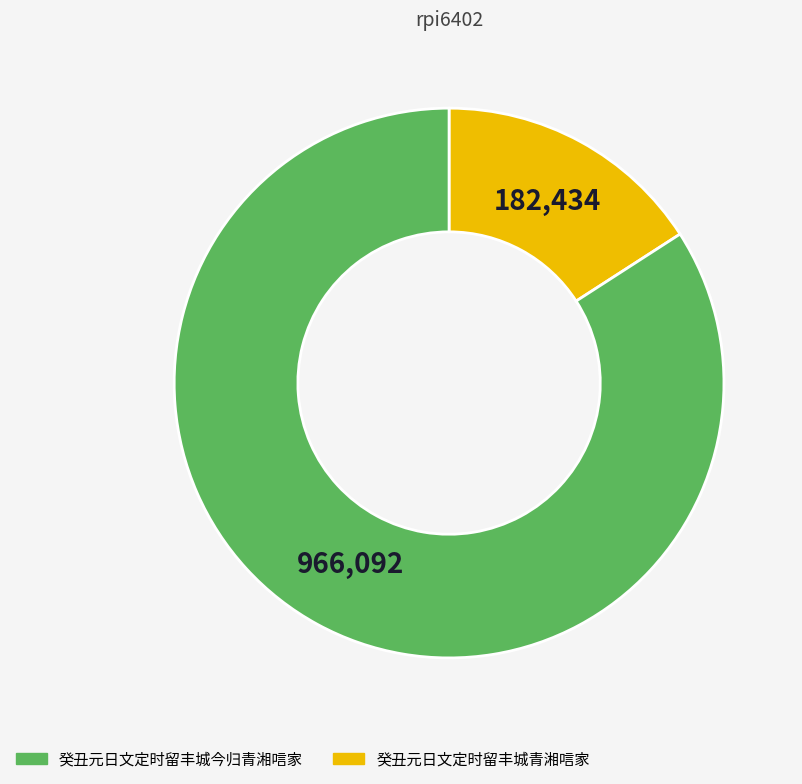

Is there any slice that represents more than half of the pie?

Yes